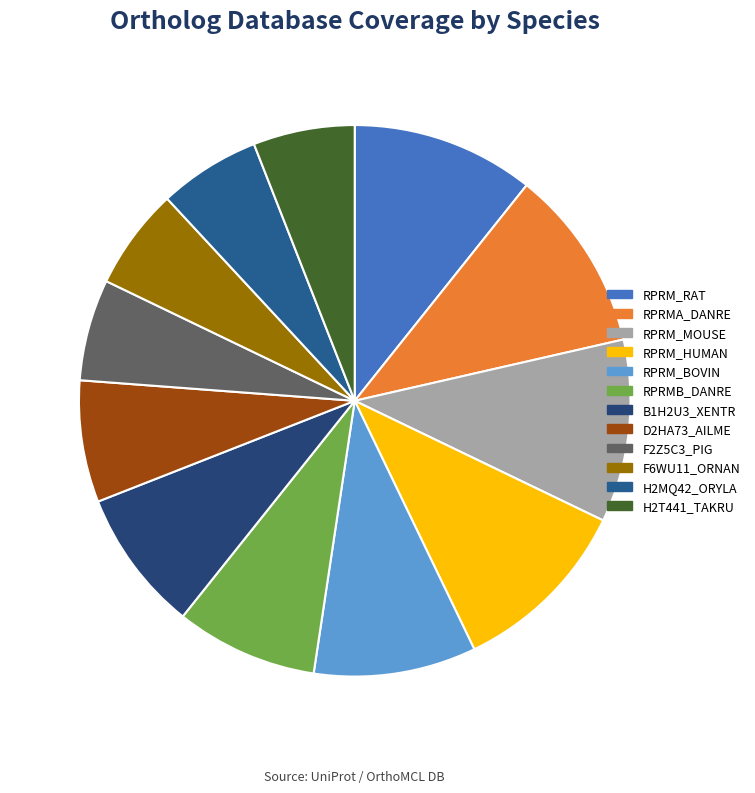

Count the number of slices in the pie.

12